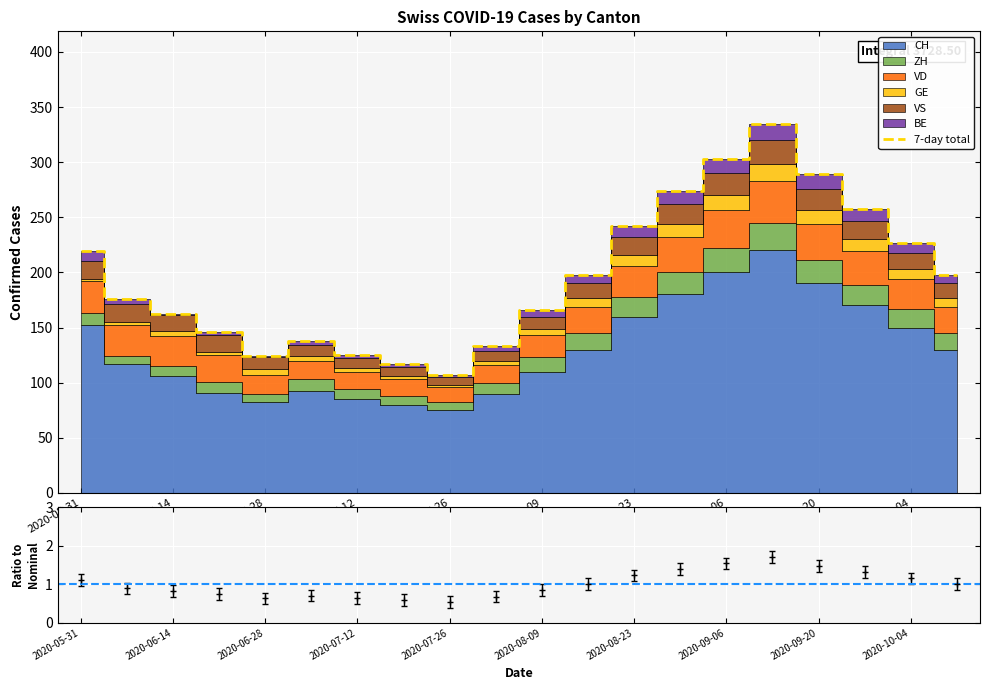

The 7-day total series shows 84 at 2020-08-09. True or false?

False